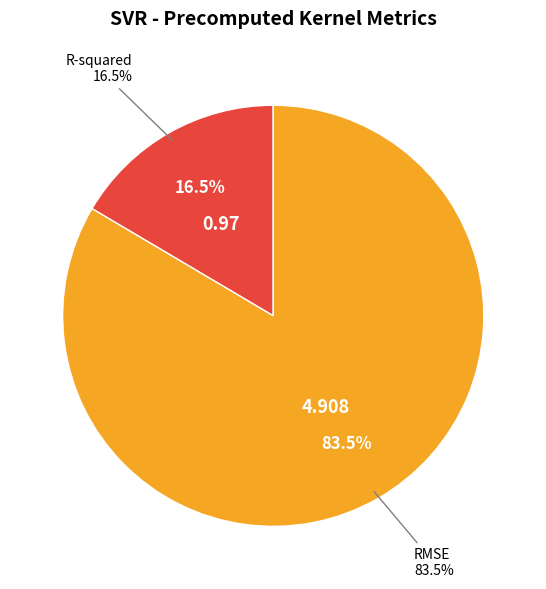

Rank the categories by value from highest to lowest.

RMSE, R-squared